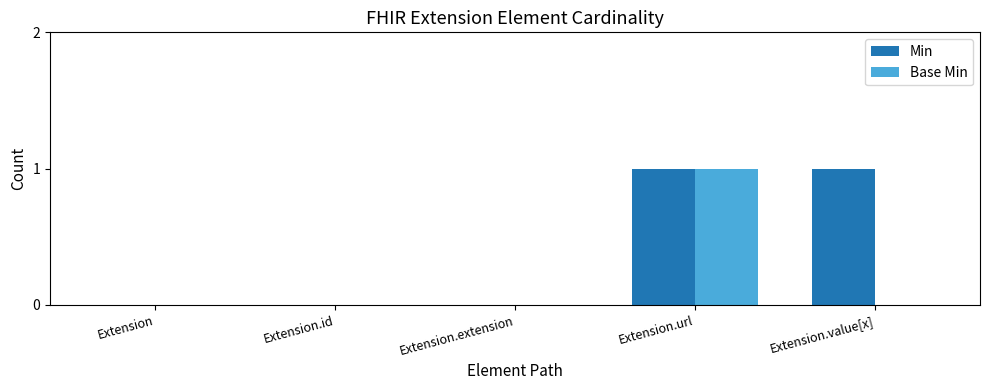

Is it true that Base Min equals 0 at Extension.extension?

True